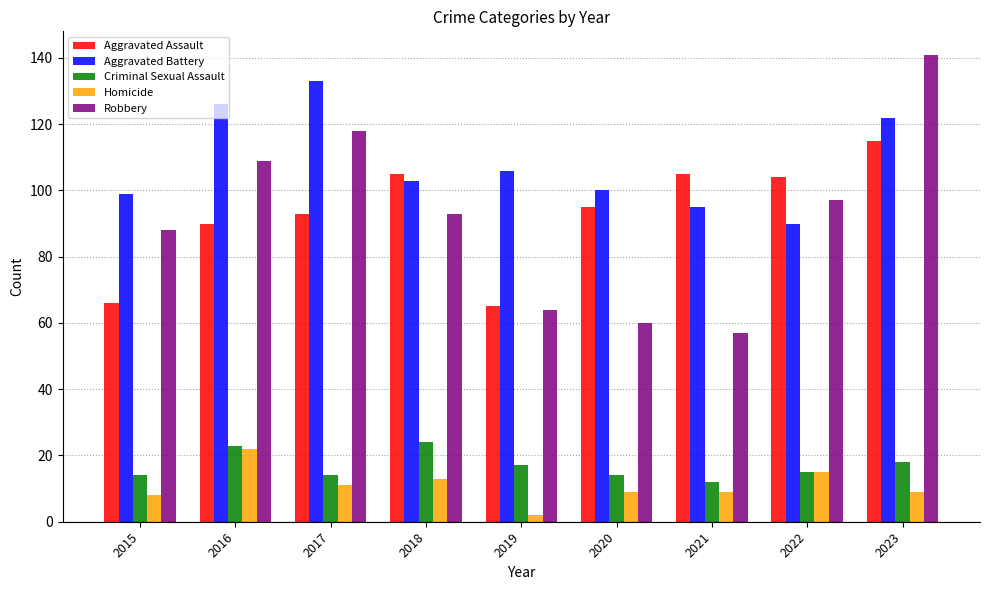

Reading right to left, list all the values displayed in this chart.

Aggravated Assault: 2023=115	2022=104	2021=105	2020=95	2019=65	2018=105	2017=93	2016=90	2015=66
Aggravated Battery: 2023=122	2022=90	2021=95	2020=100	2019=106	2018=103	2017=133	2016=126	2015=99
Criminal Sexual Assault: 2023=18	2022=15	2021=12	2020=14	2019=17	2018=24	2017=14	2016=23	2015=14
Homicide: 2023=9	2022=15	2021=9	2020=9	2019=2	2018=13	2017=11	2016=22	2015=8
Robbery: 2023=141	2022=97	2021=57	2020=60	2019=64	2018=93	2017=118	2016=109	2015=88